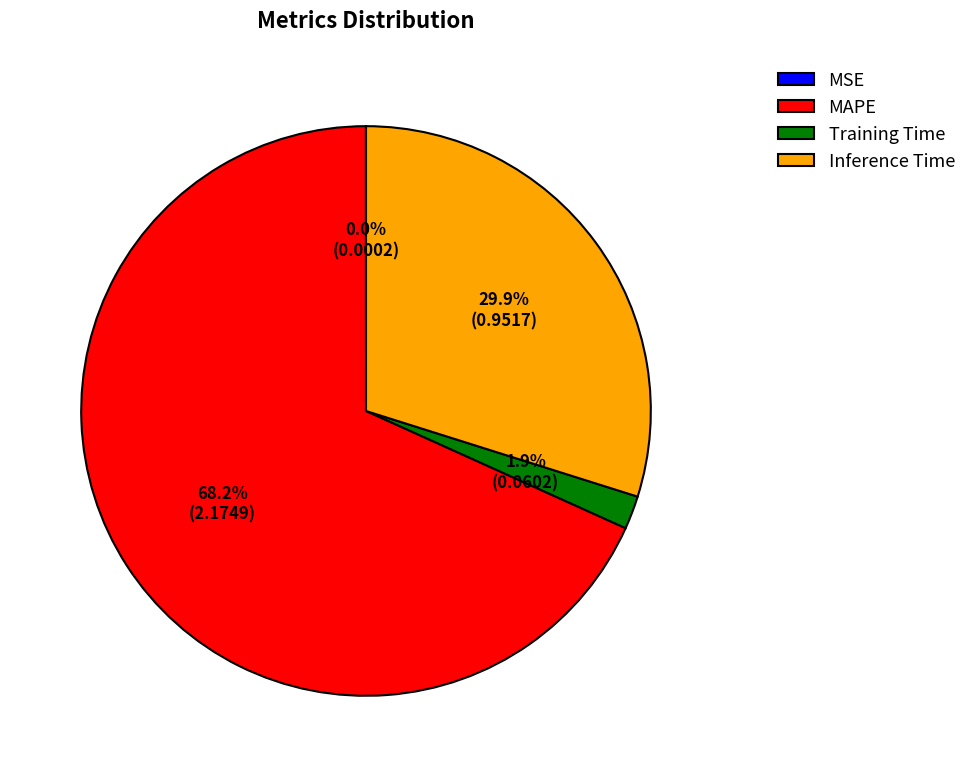

Between MAPE and Training Time, which is larger?

MAPE